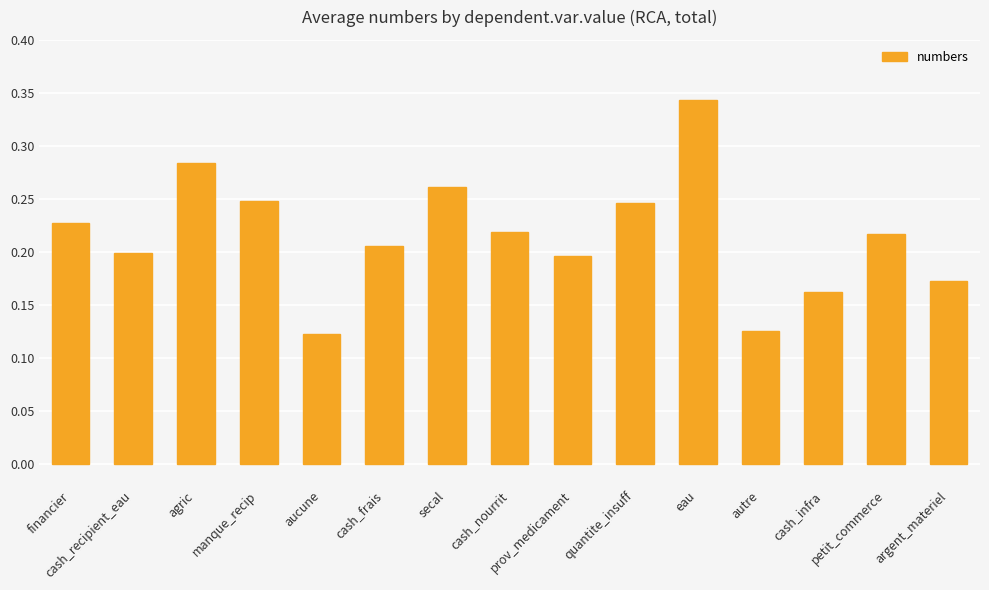

True or false: the data shows 0.2 at petit_commerce.

True